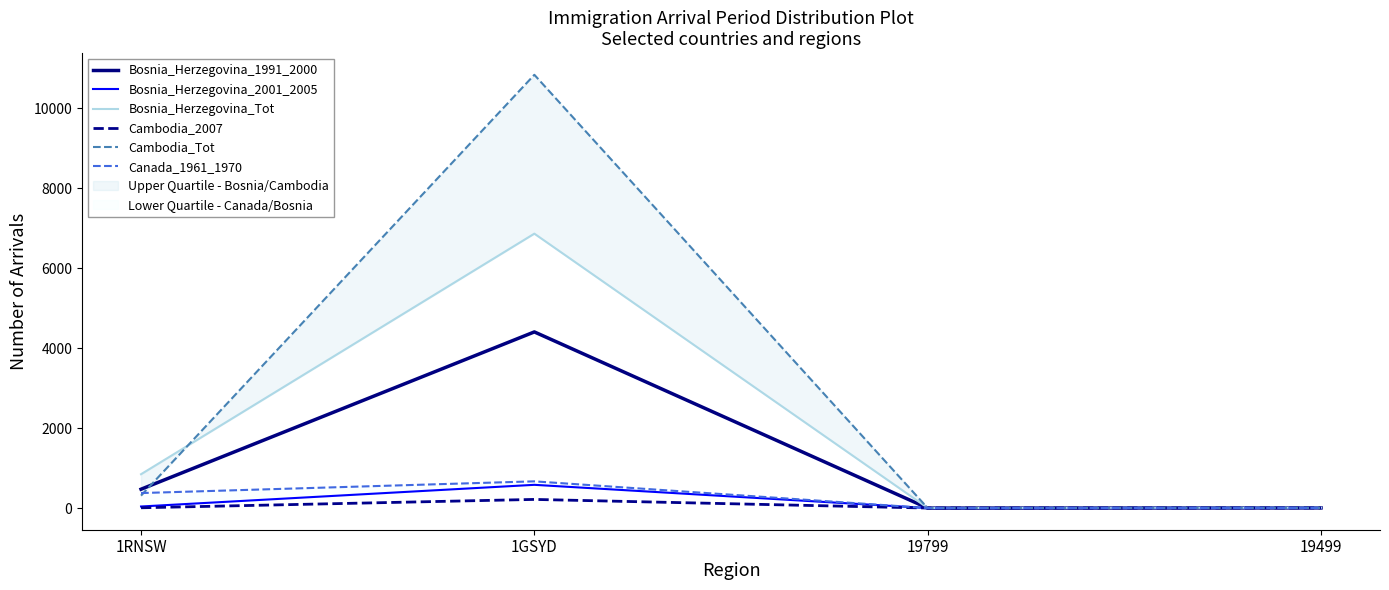

How many data points in Bosnia_Herzegovina_1991_2000 are above 471?

1